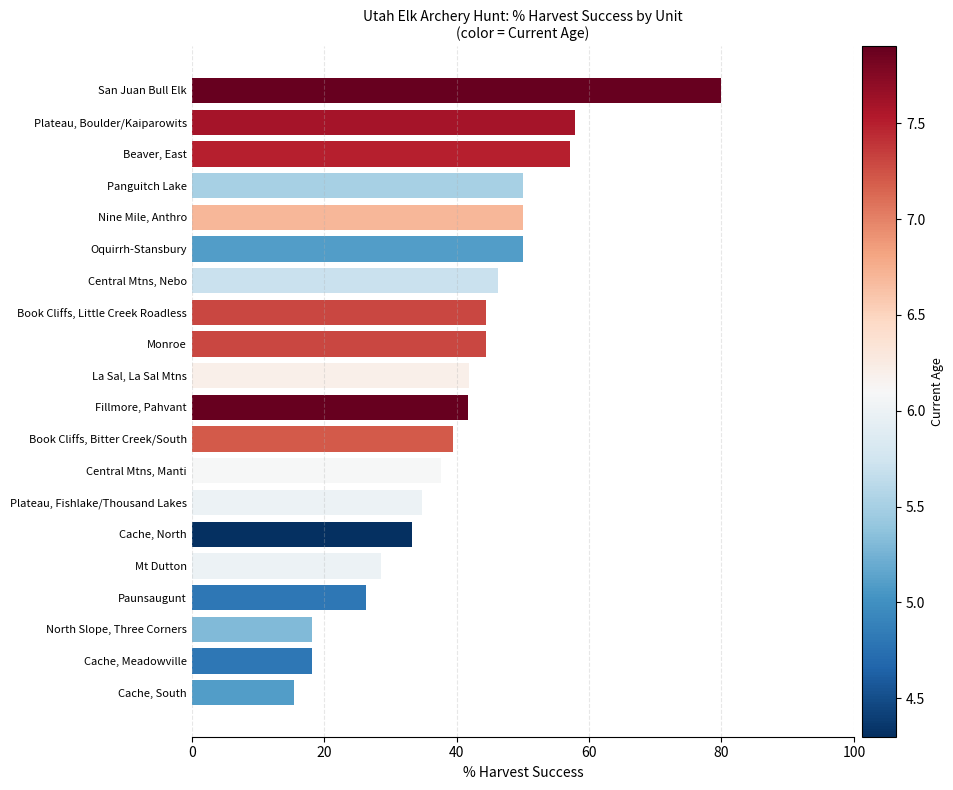

Does the chart contain stacked bars?

No